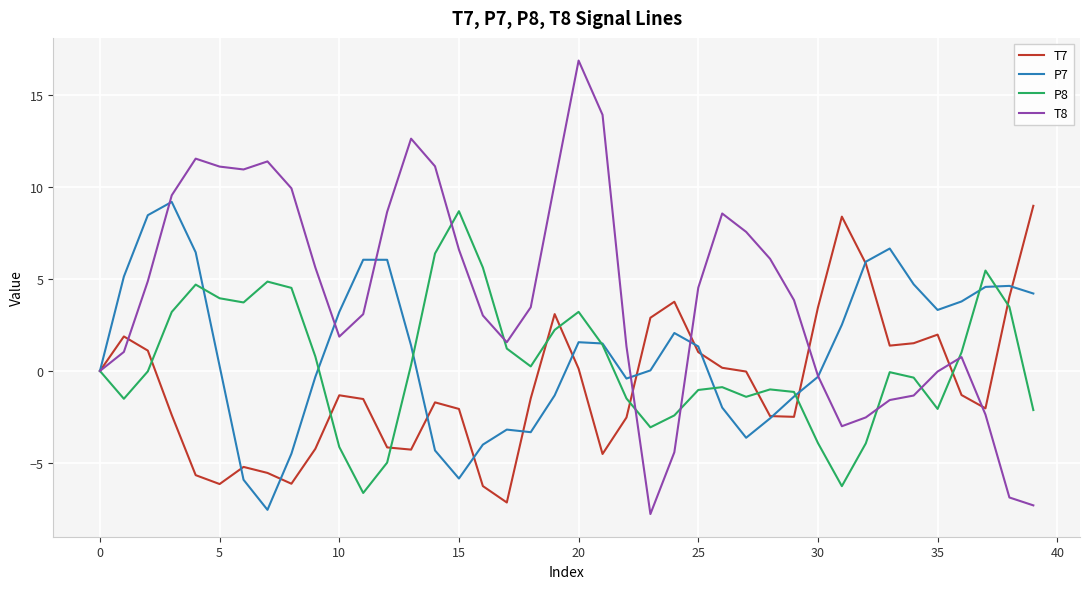

Which series has the widest spread of values?

T8